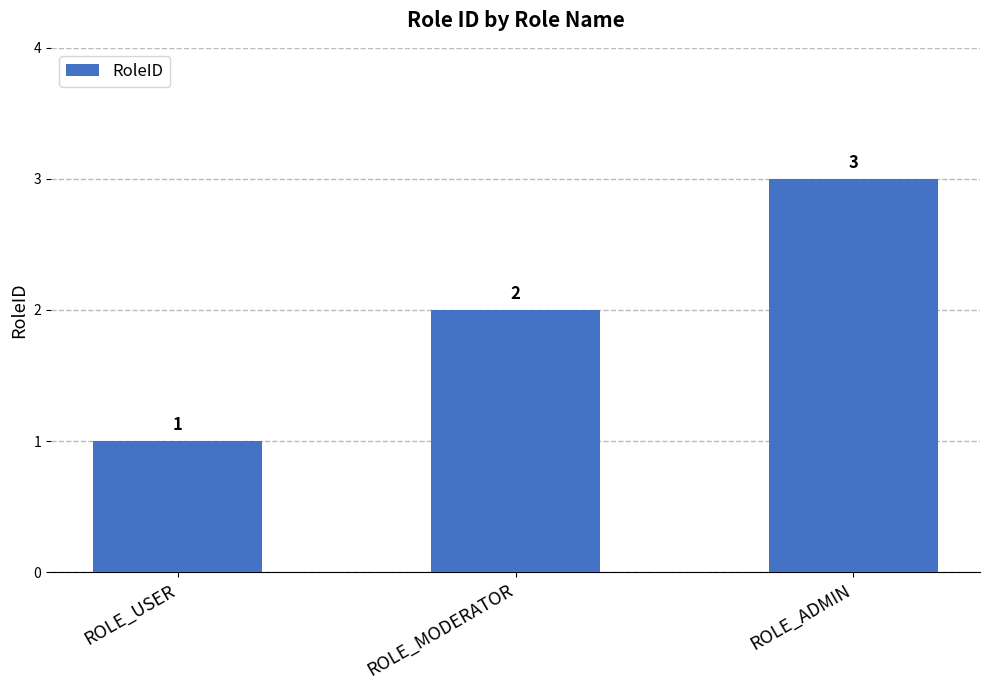

List the labels in order of value, largest first.

ROLE_ADMIN, ROLE_MODERATOR, ROLE_USER